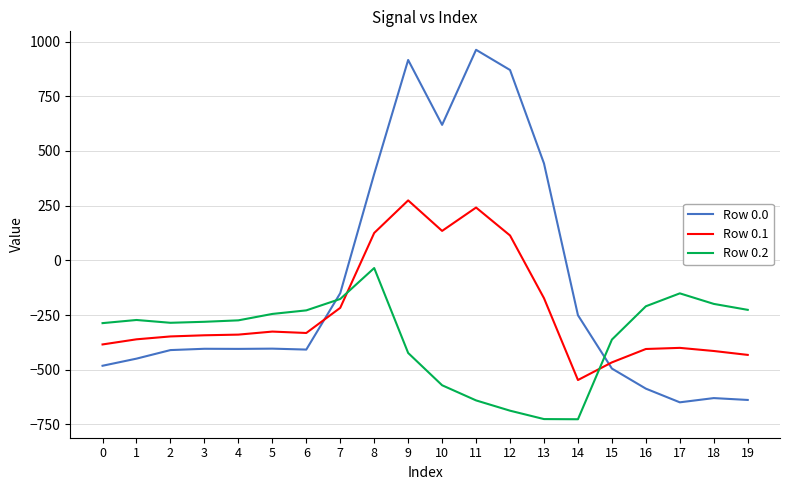

True or false: Row 0.2 has more than 1 interior local peaks.

True